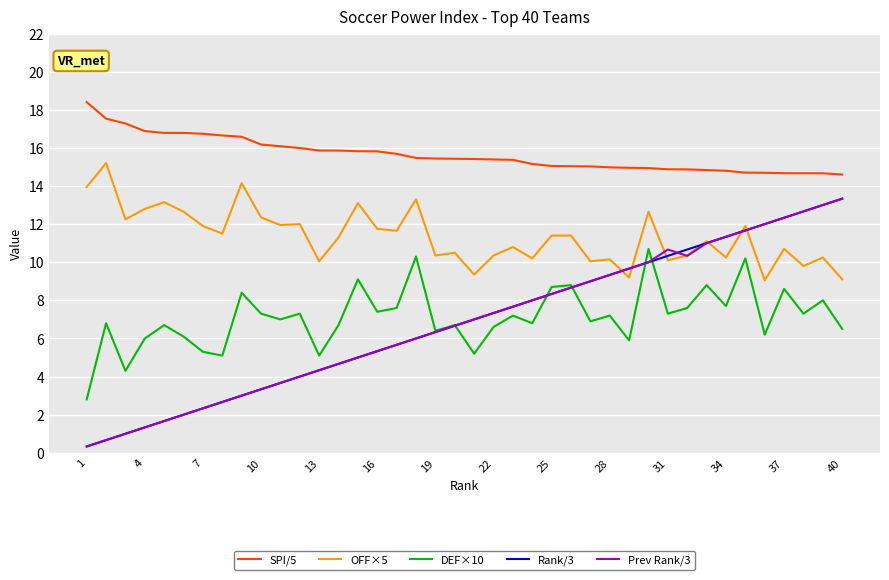

In DEF×10, how many points are higher than both neighbors (excluding endpoints)?

15